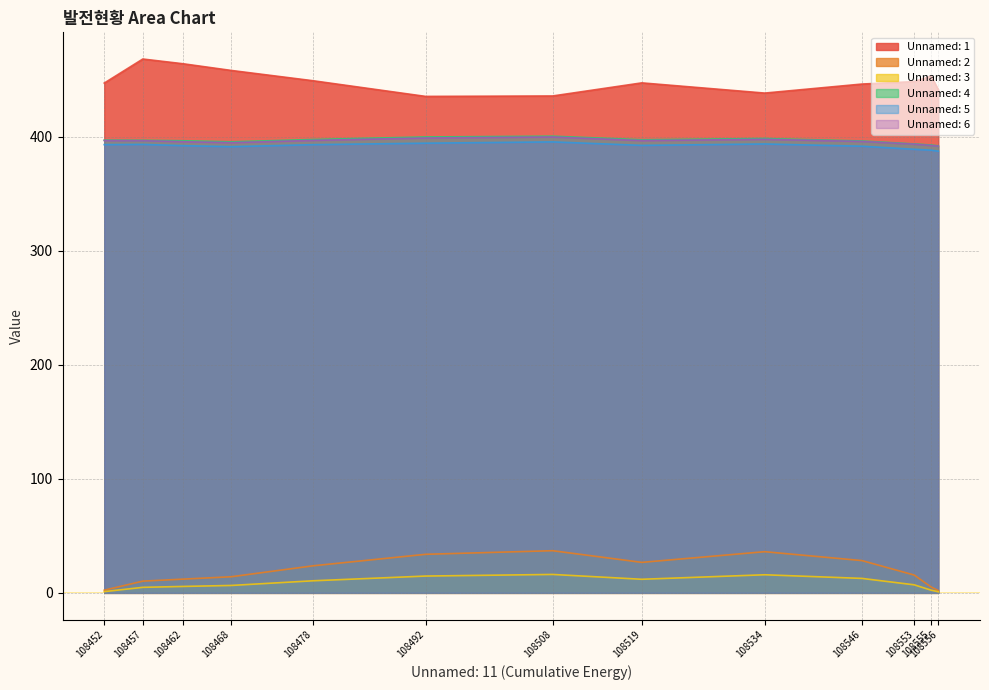

Which series has the widest spread of values?

Unnamed: 2